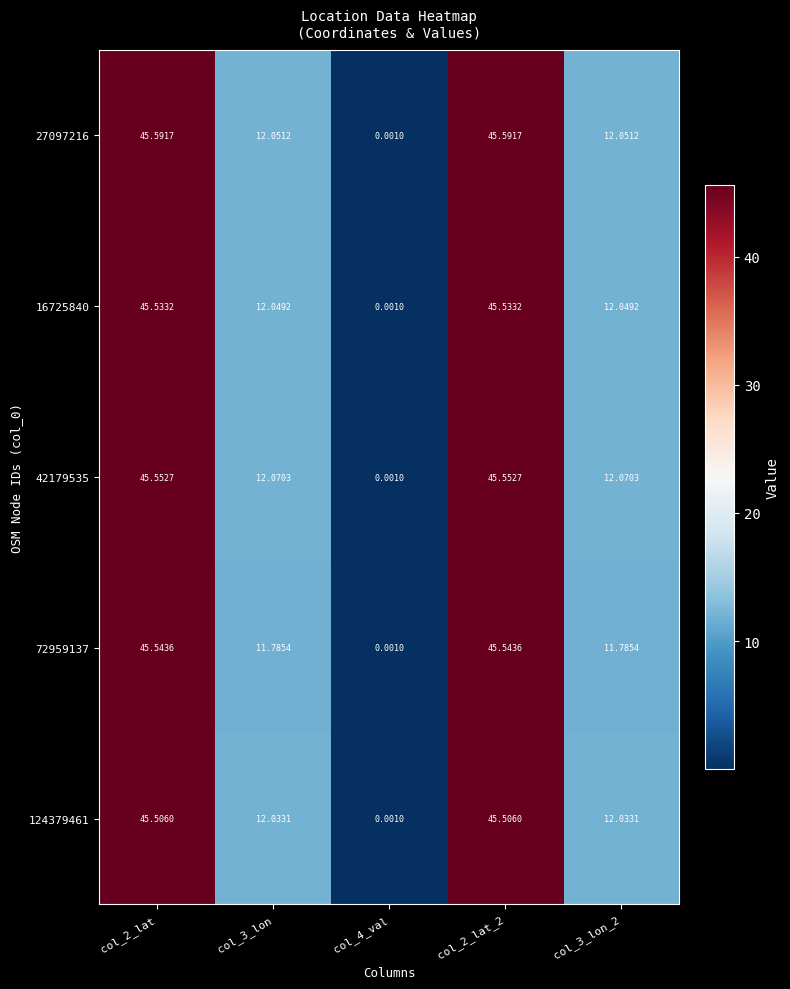

At how many categories does at least one series exceed 28?

2